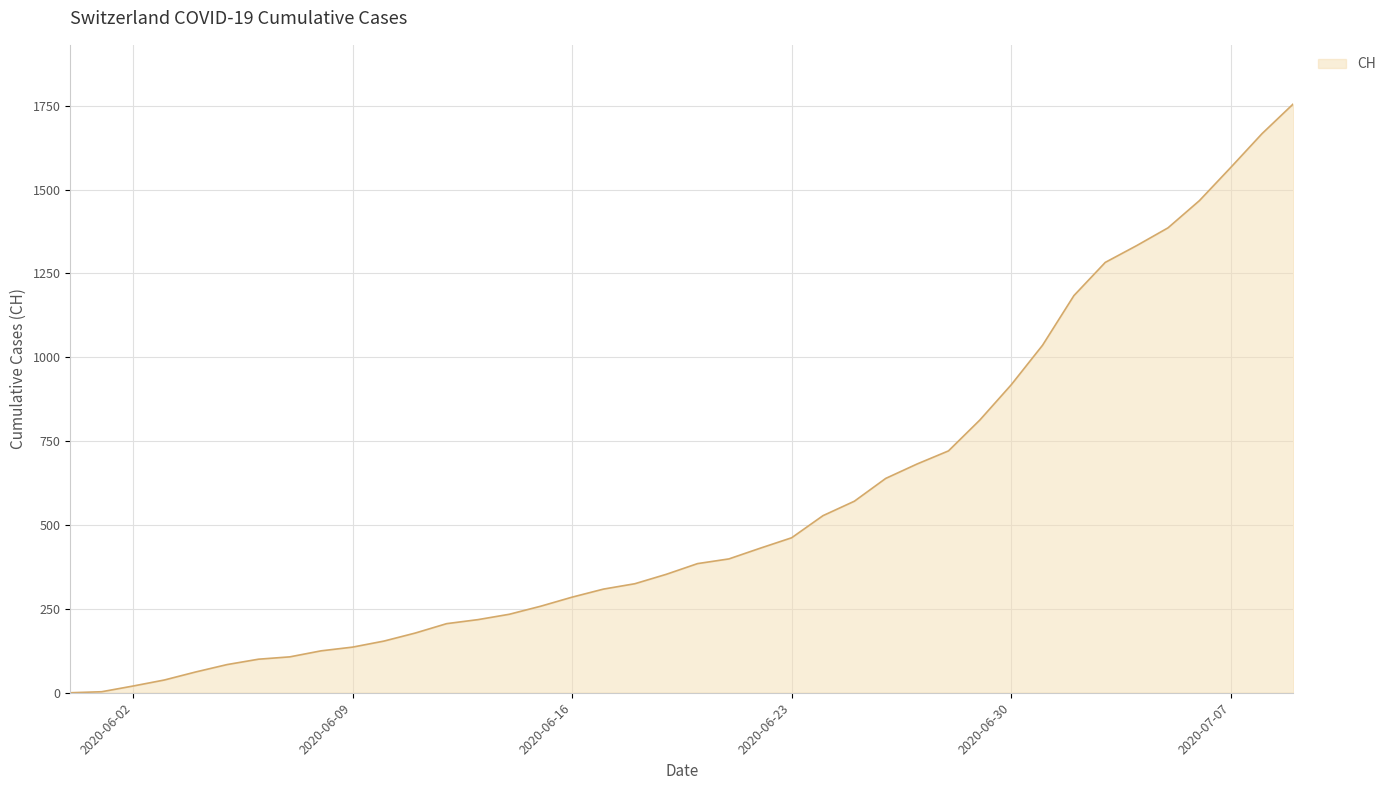

What is the difference between the maximum and minimum values?

1756